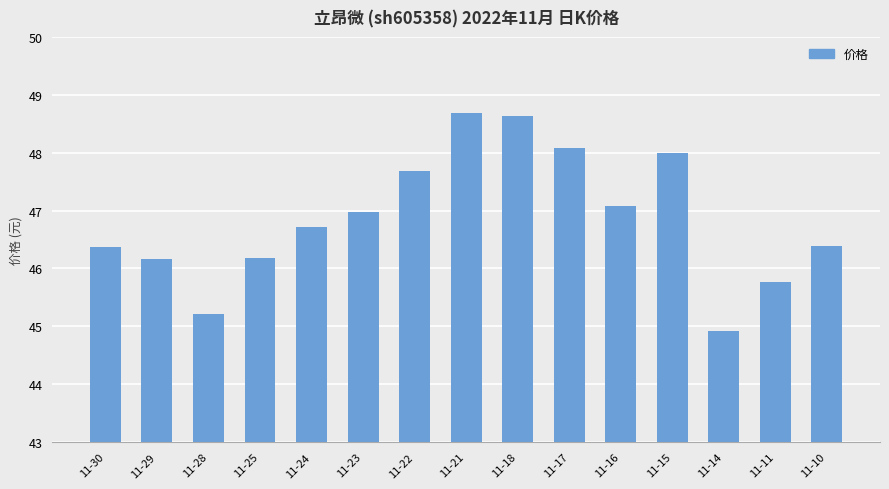

The value at 11-11 is 45.8. True or false?

True